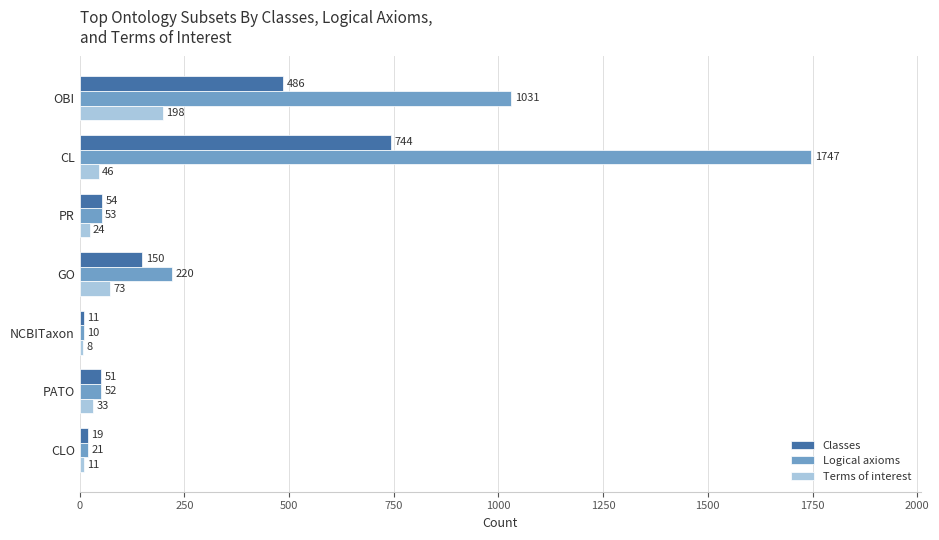

What is the lowest value of the Terms of interest series?

8